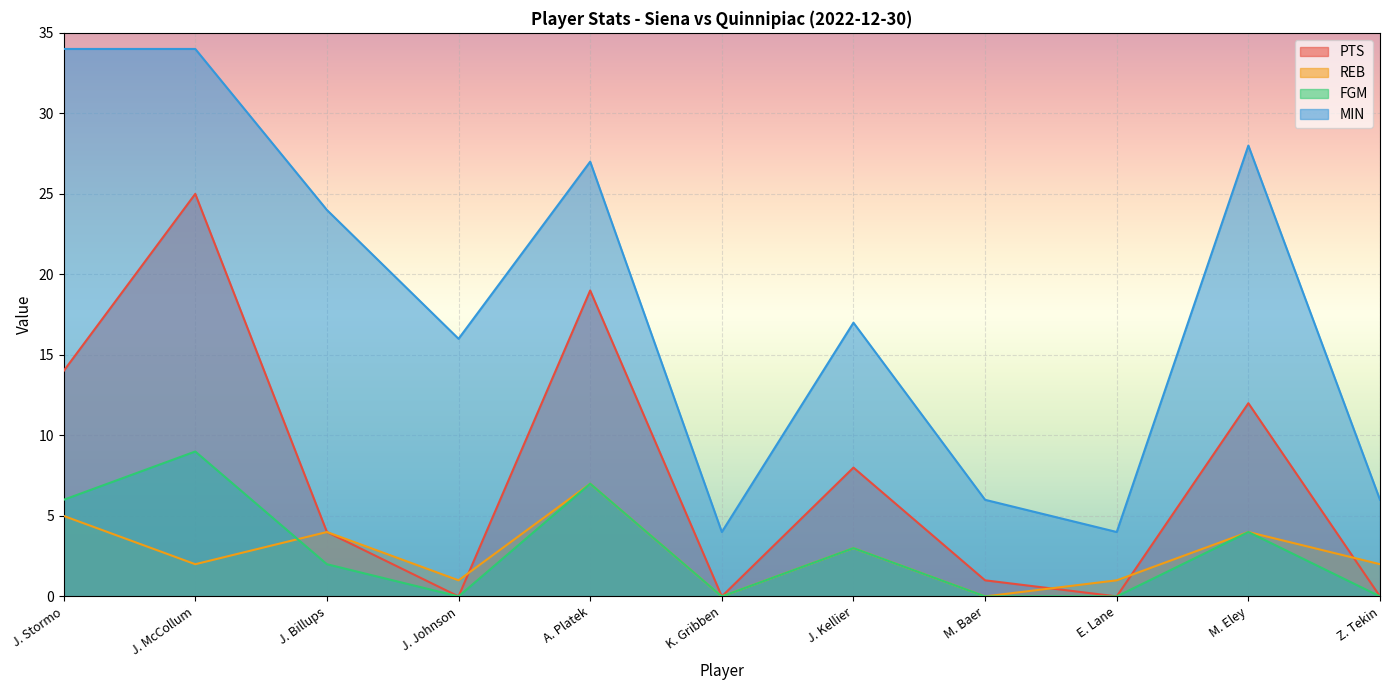

The FGM series shows 9 at J. McCollum. True or false?

True